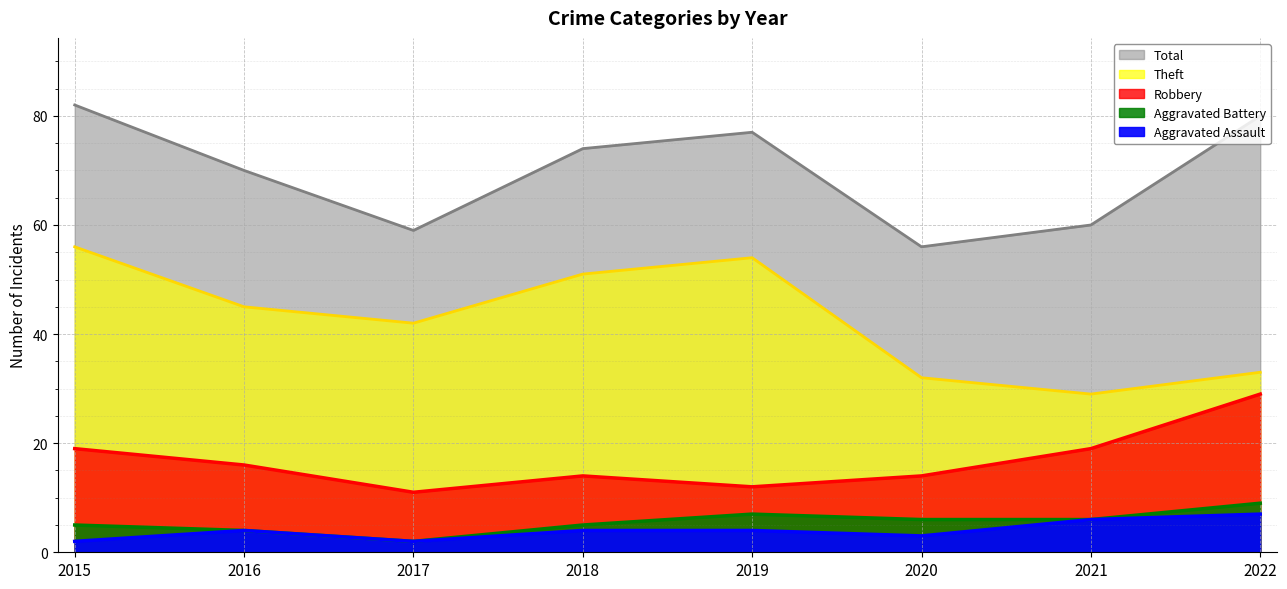

What is the difference between the second highest and second lowest values in the Total series?

21